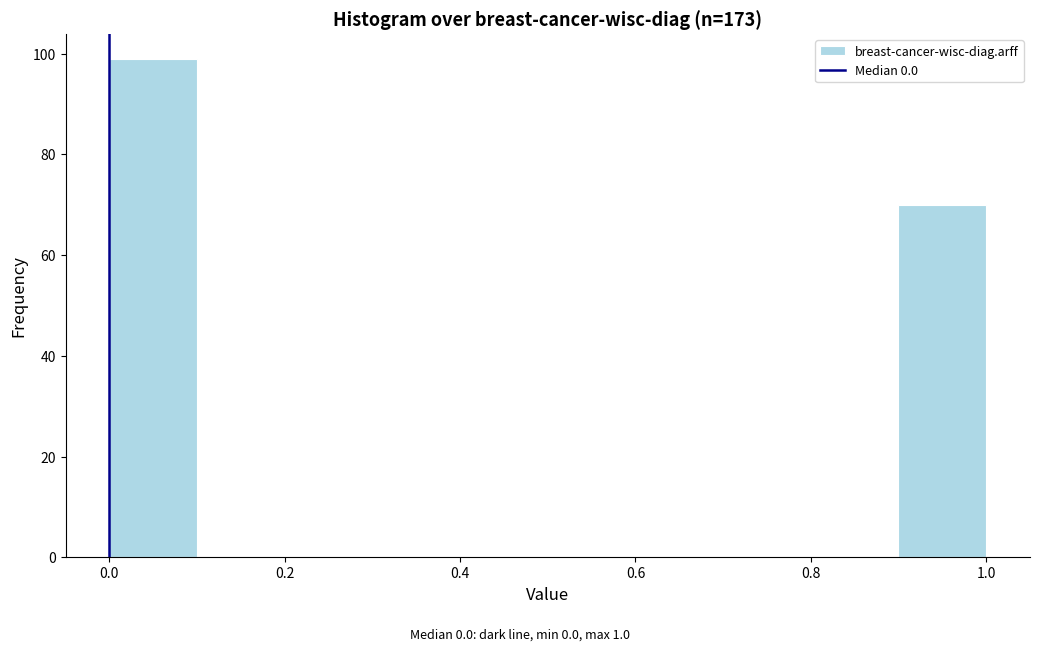

Reading left to right, transcribe this chart: for each bar, give the range it covers on the x-axis and its height. The values are not printed on the chart, so give them approximately, as read against the axis.

0.0 to 0.1: 100
0.1 to 0.2: 0
0.2 to 0.3: 0
0.3 to 0.4: 0
0.4 to 0.5: 0
0.5 to 0.6: 0
0.6 to 0.7: 0
0.7 to 0.8: 0
0.8 to 0.9: 0
0.9 to 1.0: 70